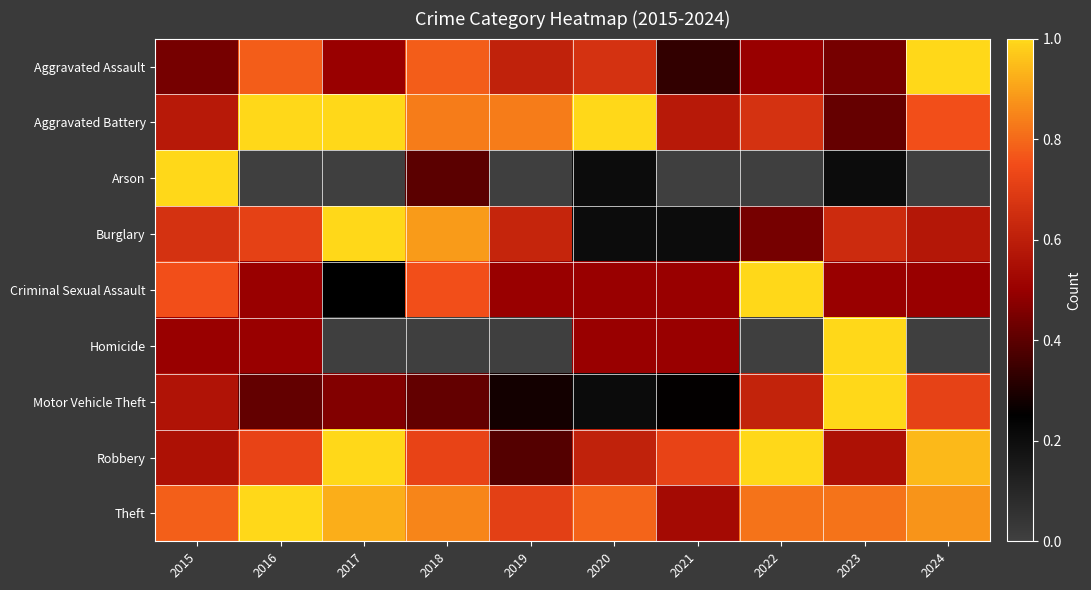

Reading right to left, transcribe all the data shown in this chart.

Aggravated Assault: 2024=1.0	2023=0.4	2022=0.5	2021=0.3	2020=0.7	2019=0.6	2018=0.8	2017=0.5	2016=0.8	2015=0.4
Aggravated Battery: 2024=0.8	2023=0.4	2022=0.7	2021=0.6	2020=1.0	2019=0.8	2018=0.8	2017=1.0	2016=1.0	2015=0.6
Arson: 2024=0.0	2023=0.2	2022=0.0	2021=0.0	2020=0.2	2019=0.0	2018=0.4	2017=0.0	2016=0.0	2015=1.0
Burglary: 2024=0.6	2023=0.6	2022=0.4	2021=0.2	2020=0.2	2019=0.6	2018=0.9	2017=1.0	2016=0.7	2015=0.7
Criminal Sexual Assault: 2024=0.5	2023=0.5	2022=1.0	2021=0.5	2020=0.5	2019=0.5	2018=0.8	2017=0.2	2016=0.5	2015=0.8
Homicide: 2024=0.0	2023=1.0	2022=0.0	2021=0.5	2020=0.5	2019=0.0	2018=0.0	2017=0.0	2016=0.5	2015=0.5
Motor Vehicle Theft: 2024=0.7	2023=1.0	2022=0.6	2021=0.3	2020=0.2	2019=0.3	2018=0.4	2017=0.5	2016=0.4	2015=0.6
Robbery: 2024=0.9	2023=0.6	2022=1.0	2021=0.7	2020=0.6	2019=0.4	2018=0.7	2017=1.0	2016=0.7	2015=0.6
Theft: 2024=0.9	2023=0.8	2022=0.8	2021=0.5	2020=0.8	2019=0.7	2018=0.8	2017=0.9	2016=1.0	2015=0.8